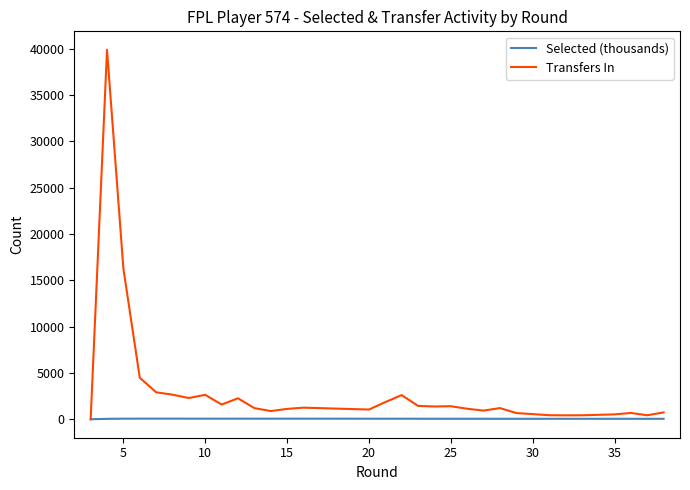

How many lines are shown in the chart?

2